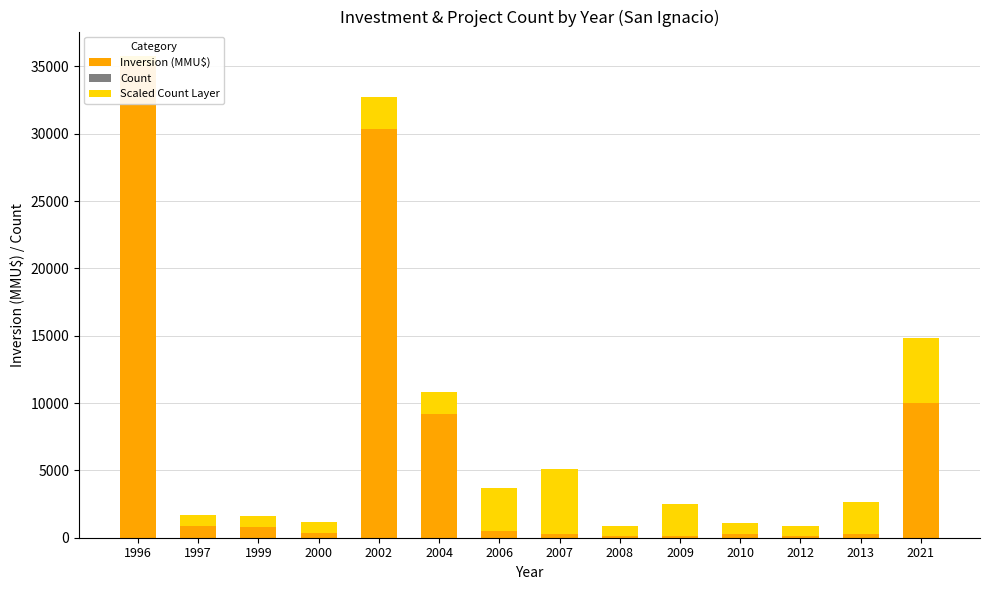

At how many categories does at least one series exceed 30320?

2